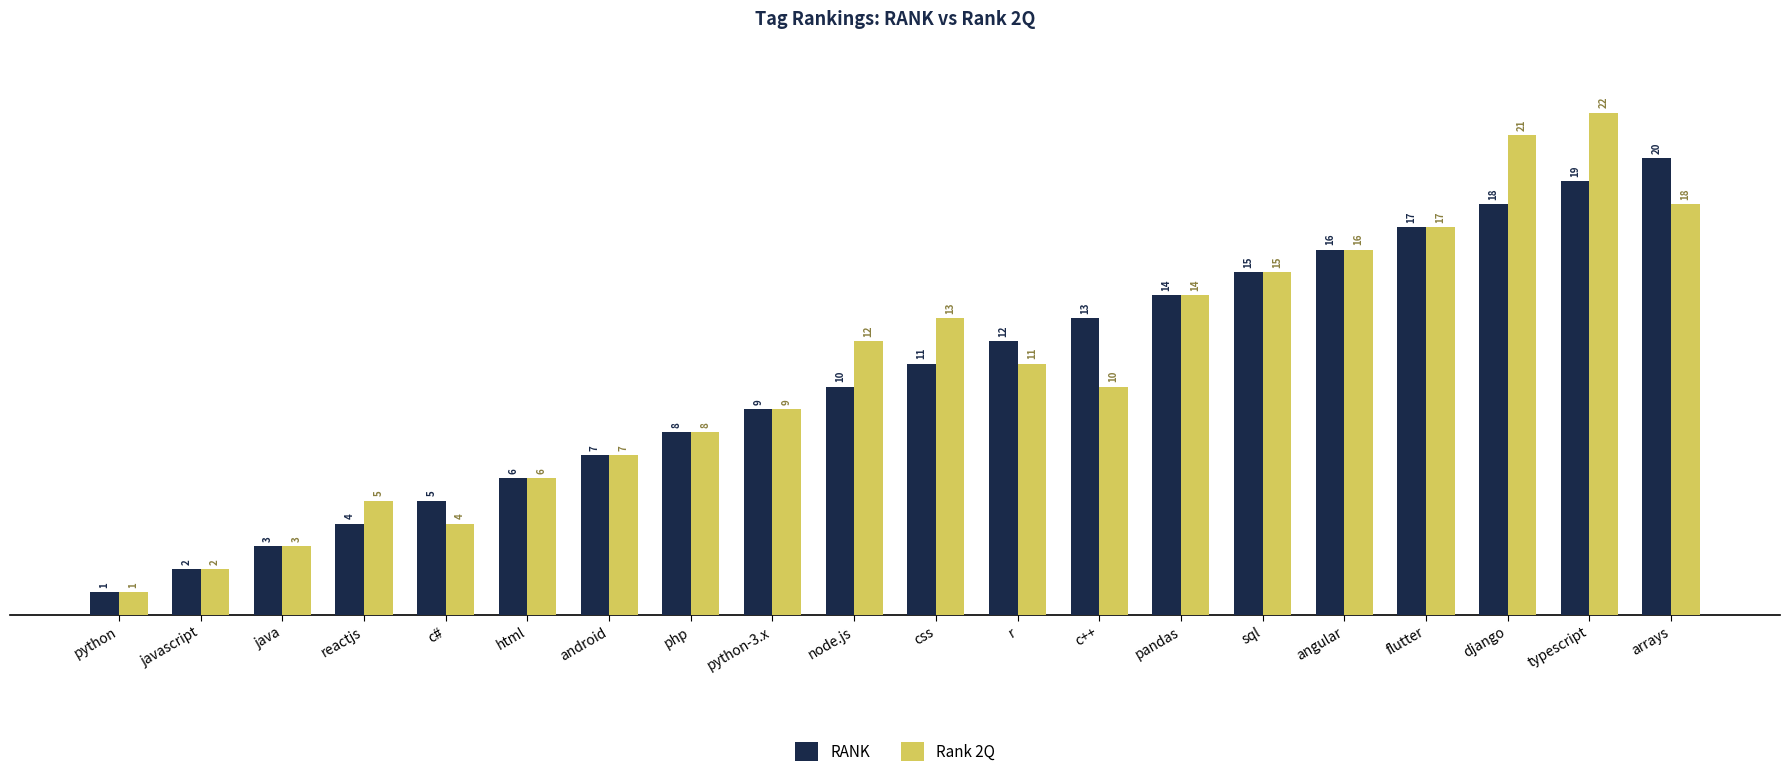

How many groups of bars are there?

20